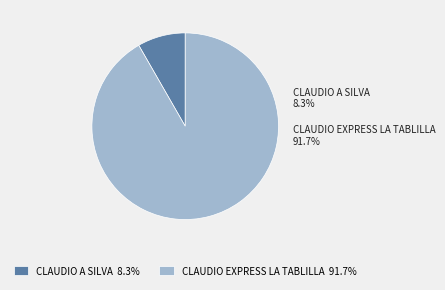

Is it true that CLAUDIO A SILVA is 8% of the pie?

True